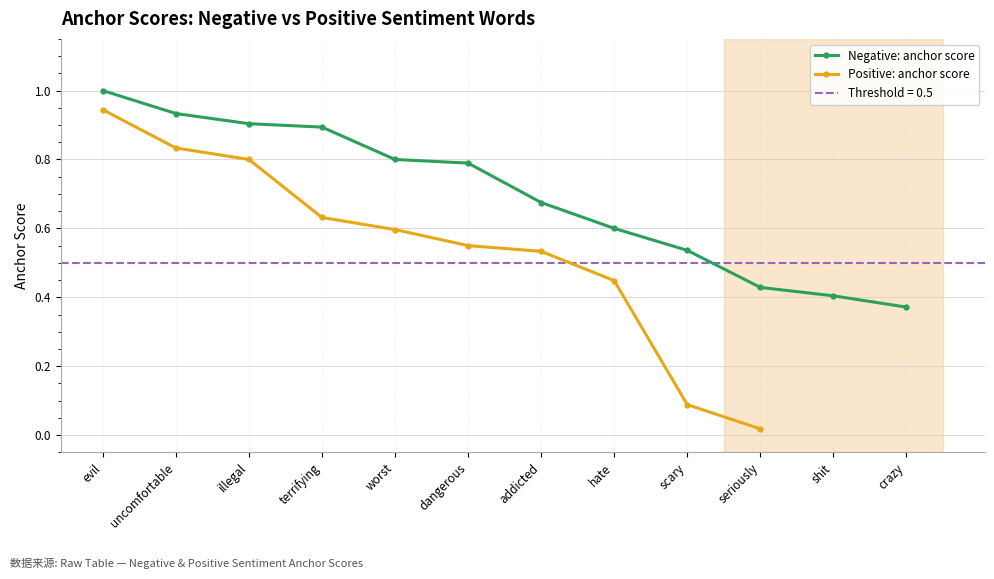

The value at worst is 0.8. True or false?

True